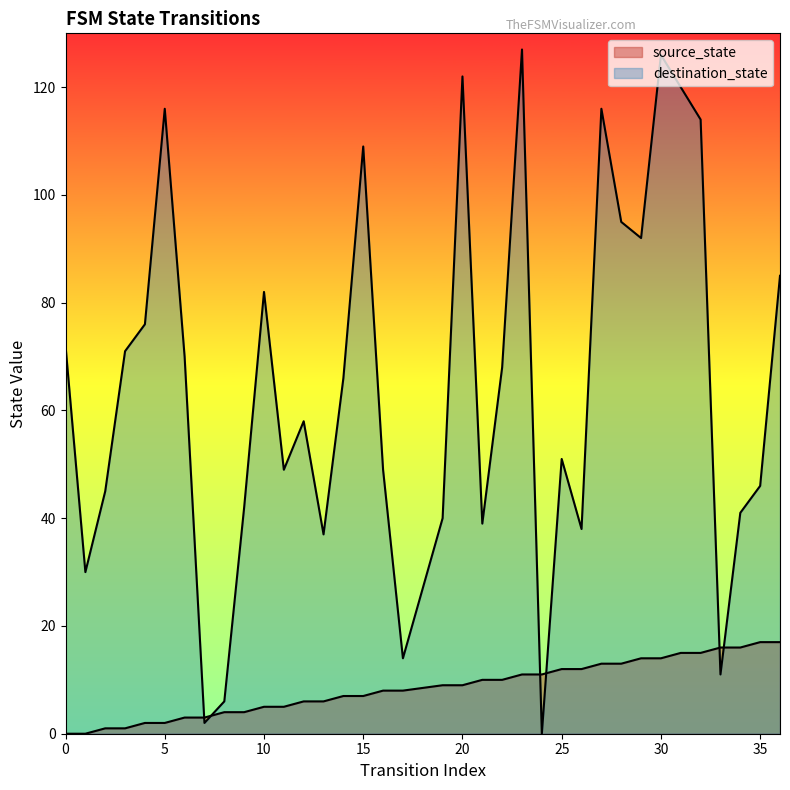

List the series in order of their overall mean, highest first.

destination_state, source_state